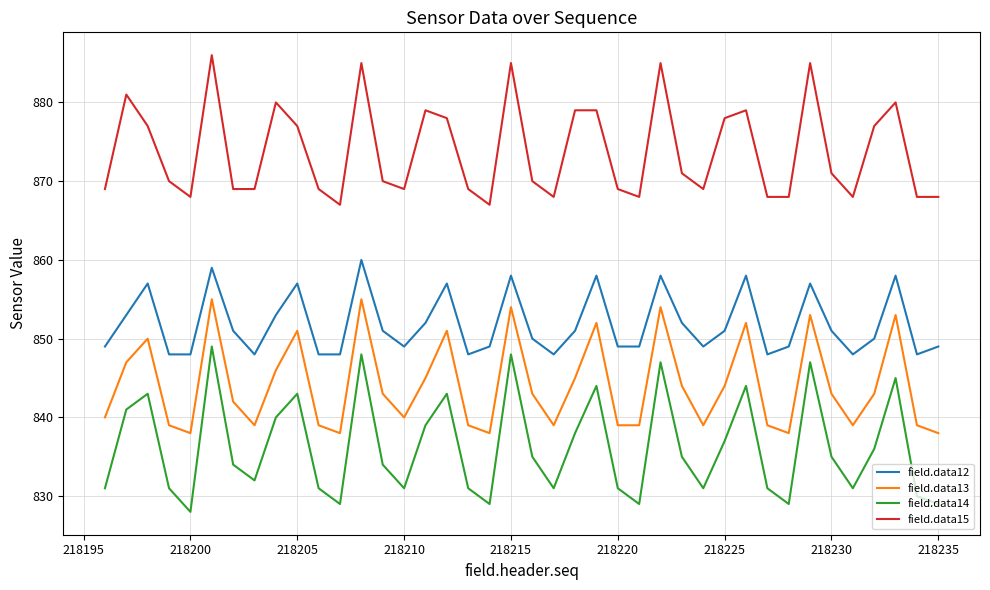

True or false: field.data15 and field.data12 cross at least once.

False